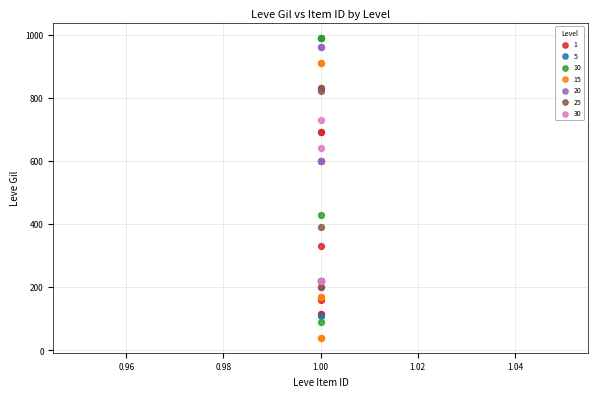

Which series has the largest Y range (max minus min)?

10